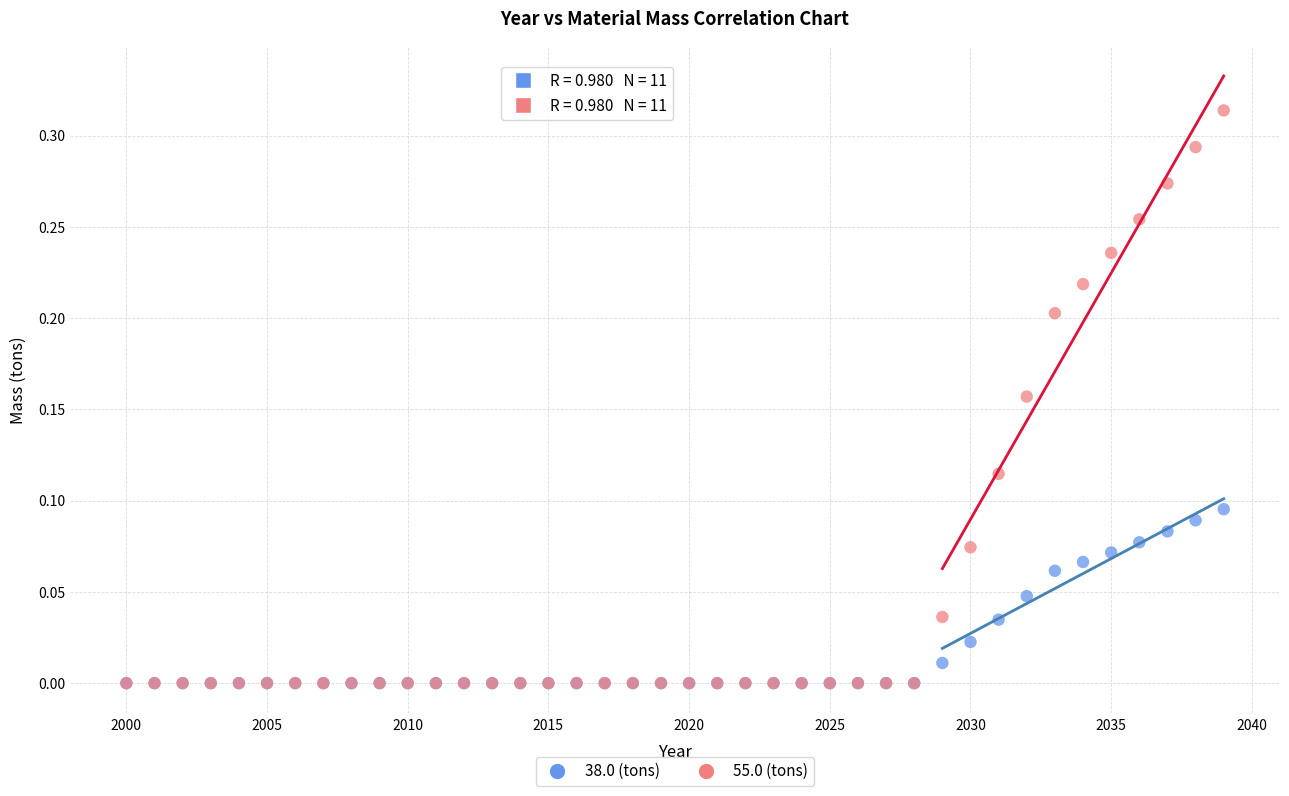

Which series has the largest Y range (max minus min)?

55.0 (tons)